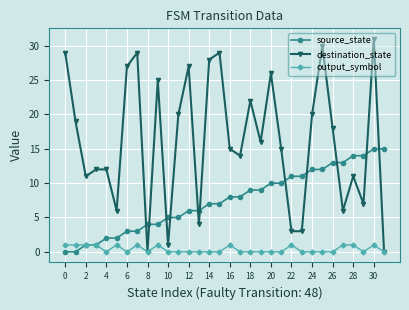

What are all the series names shown in the legend?

source_state, destination_state, output_symbol